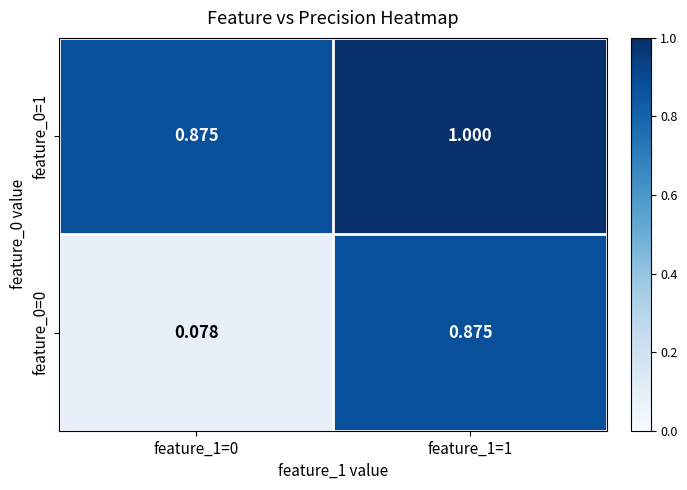

Is the value of feature_0=1 at feature_1=1 greater than the value of feature_0=0 at feature_1=1?

Yes